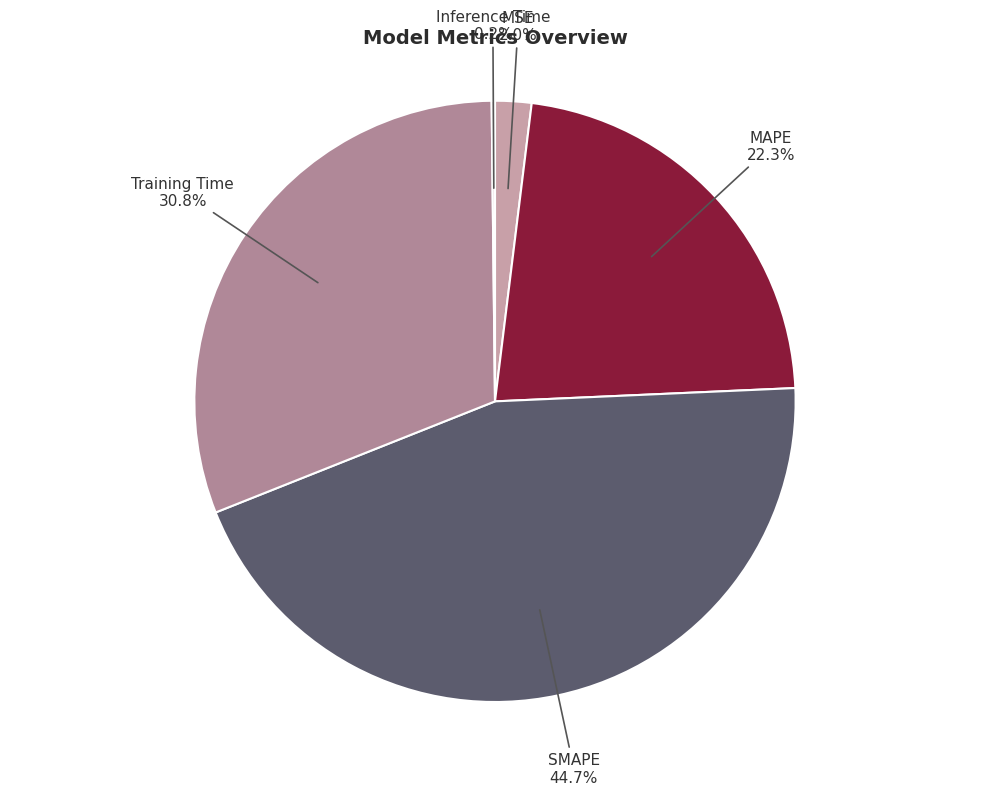

Which category has the biggest portion of the pie?

SMAPE